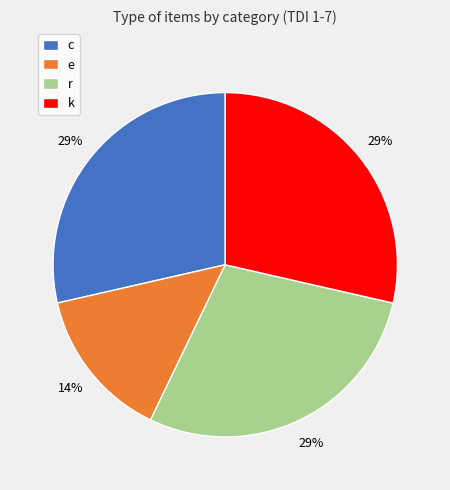

What percentage is the e slice, to the nearest percent?

14%